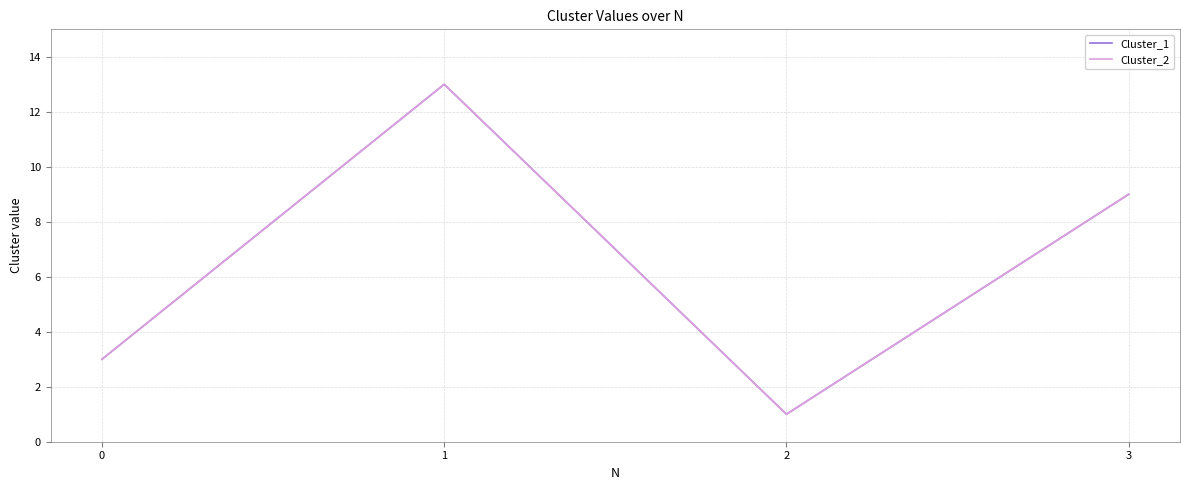

At which label does Cluster_2 first exceed 9?

1